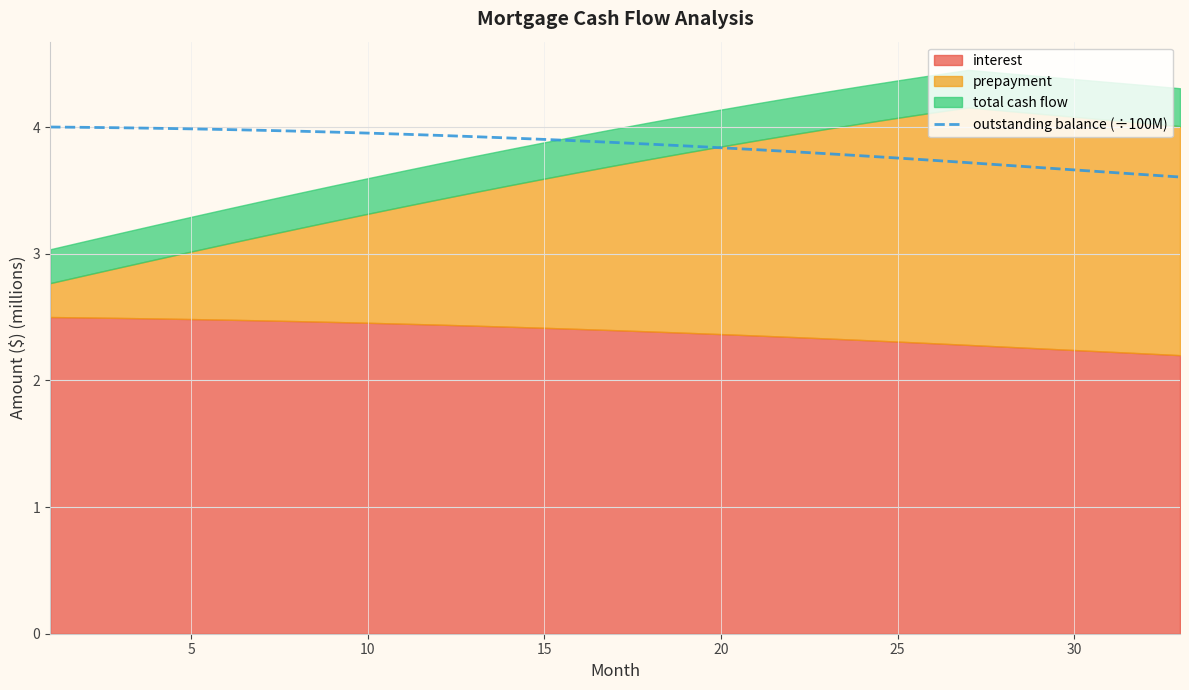

The value of outstanding balance (÷100M) at 20 is 3.8. True or false?

True